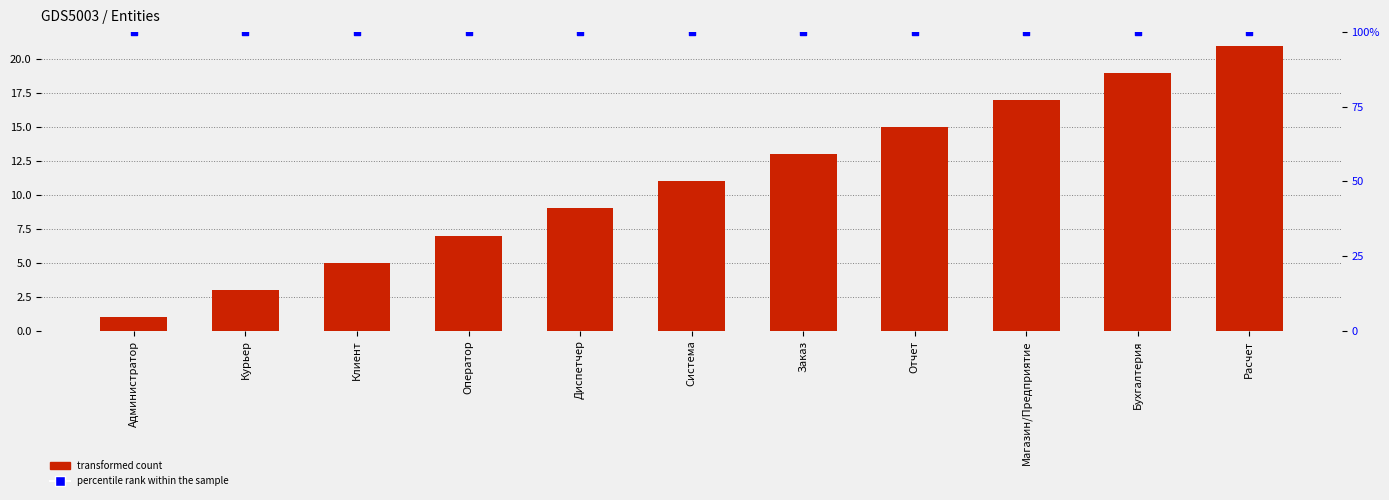

At how many categories does at least one series exceed 38?

11